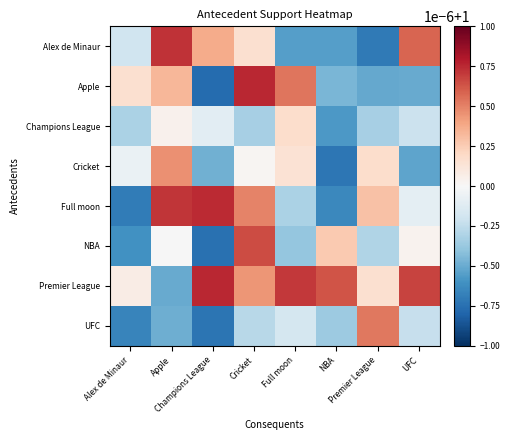

Rank the series at UFC from highest to lowest value.

Premier League, Alex de Minaur, NBA, Full moon, Champions League, UFC, Apple, Cricket